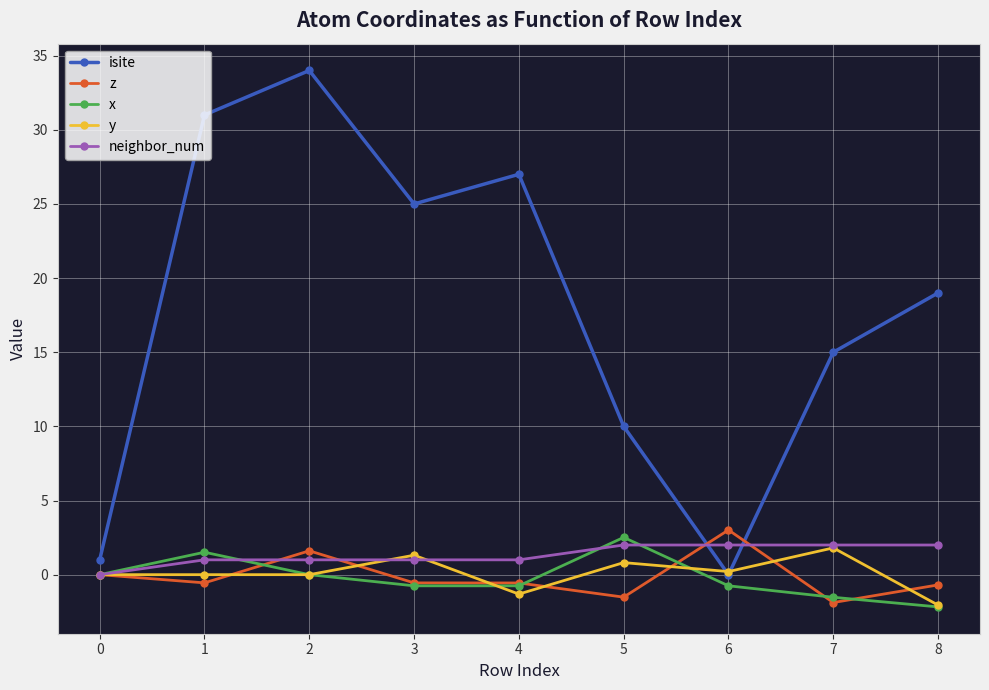

True or false: z and isite intersect in this chart.

True